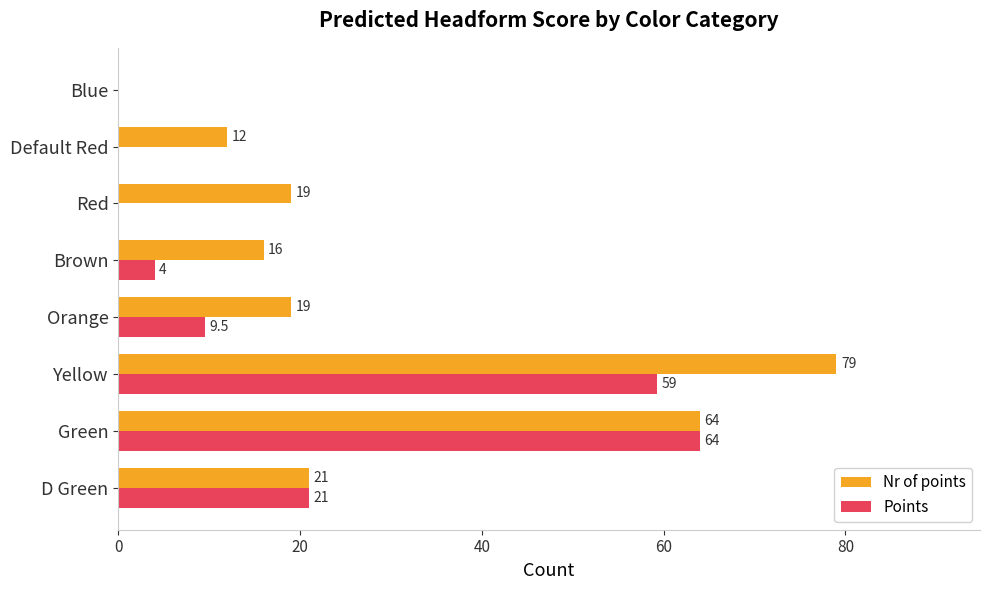

How many values in the Points series exceed 9?

4